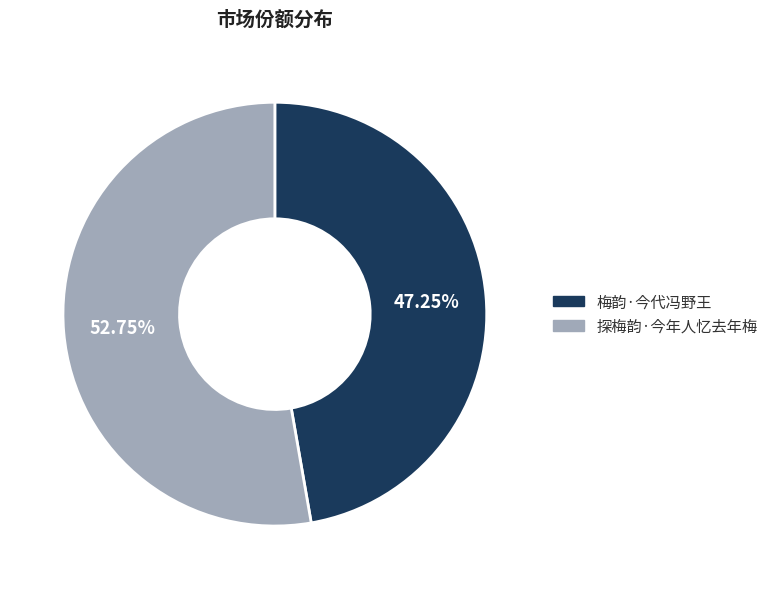

To the nearest percent, what percentage of the pie is 梅韵·今代冯野王?

47%